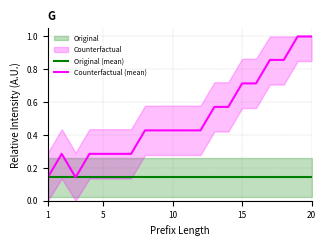

True or false: Original (mean) has a value of 0.1 at 1.

True